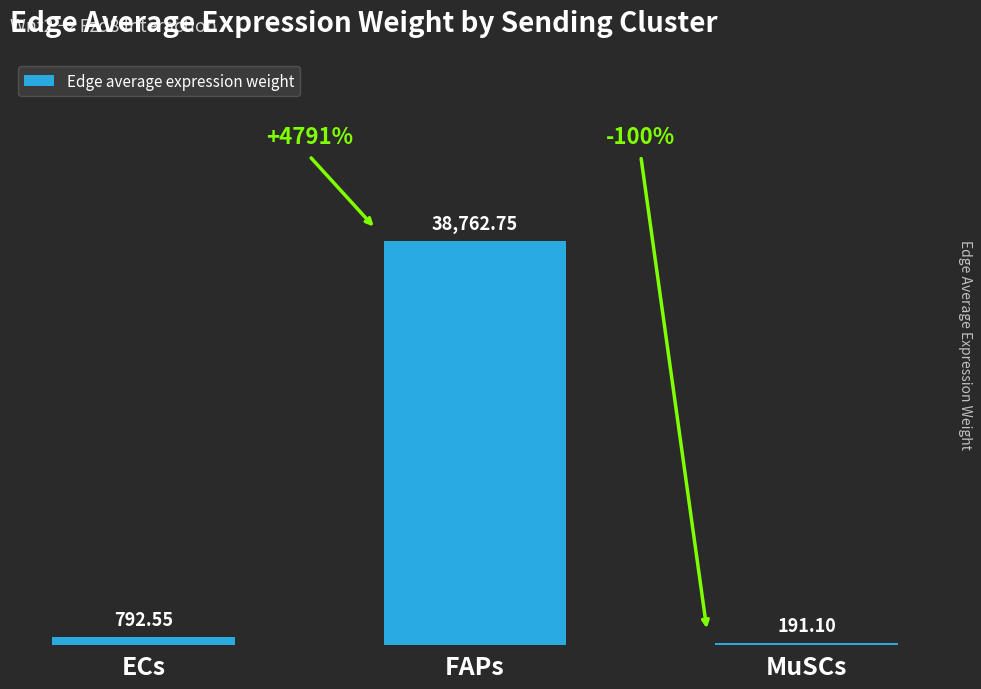

What is the value of the 1st bar from the left?

792.5